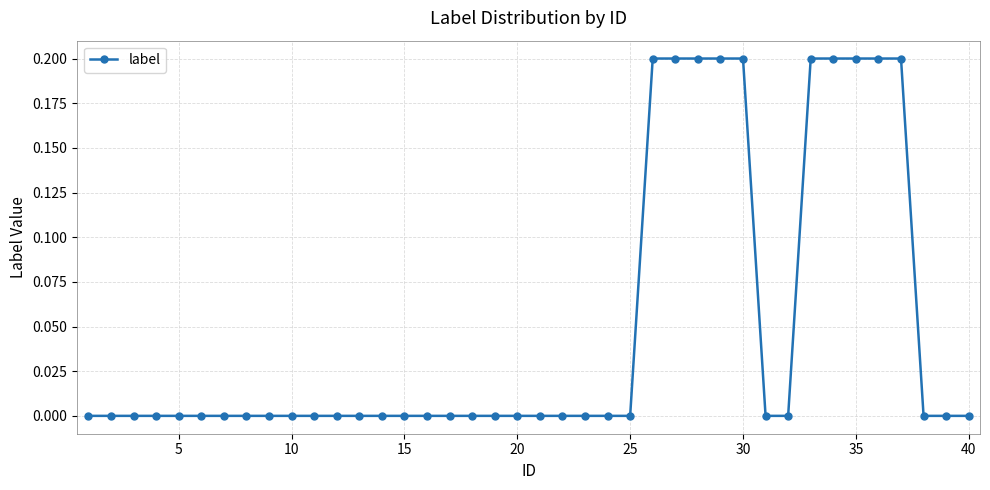

What is the sum of all values?

2.0